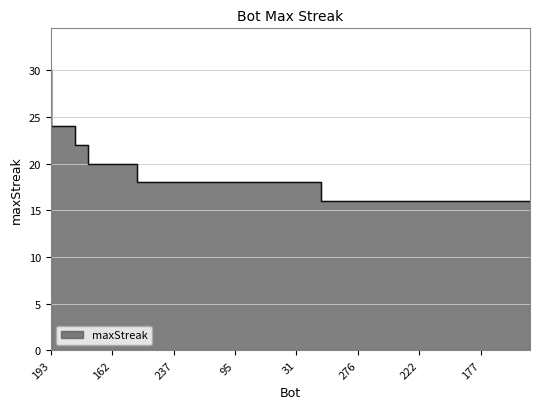

What is the label of the 17th point from the left?

64